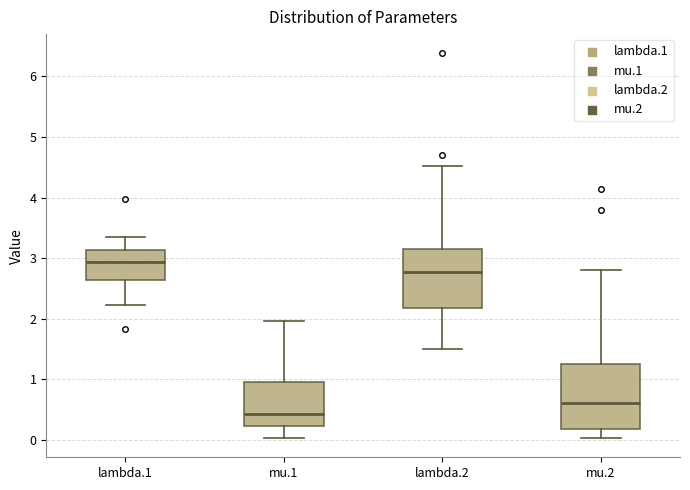

Where does the median line of the box for lambda.2 sit on the y-axis? The values are not printed on the chart, so give them approximately, as read against the axis.

2.8